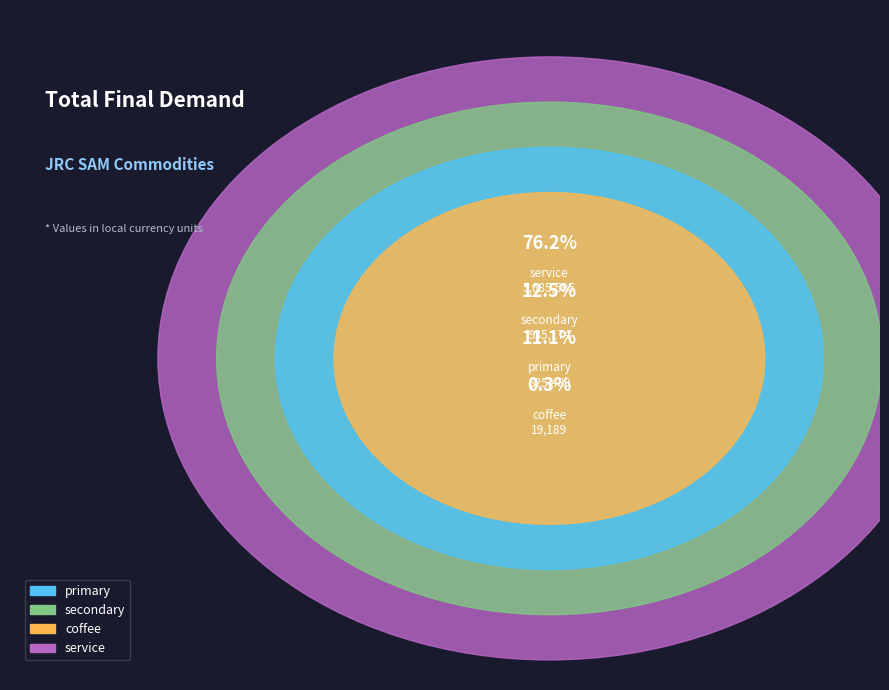

Which slice is the smallest?

coffee